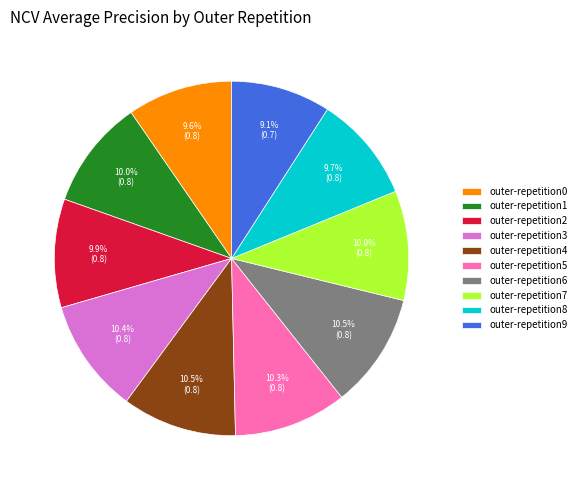

The outer-repetition2 slice represents 10% of the pie. True or false?

True